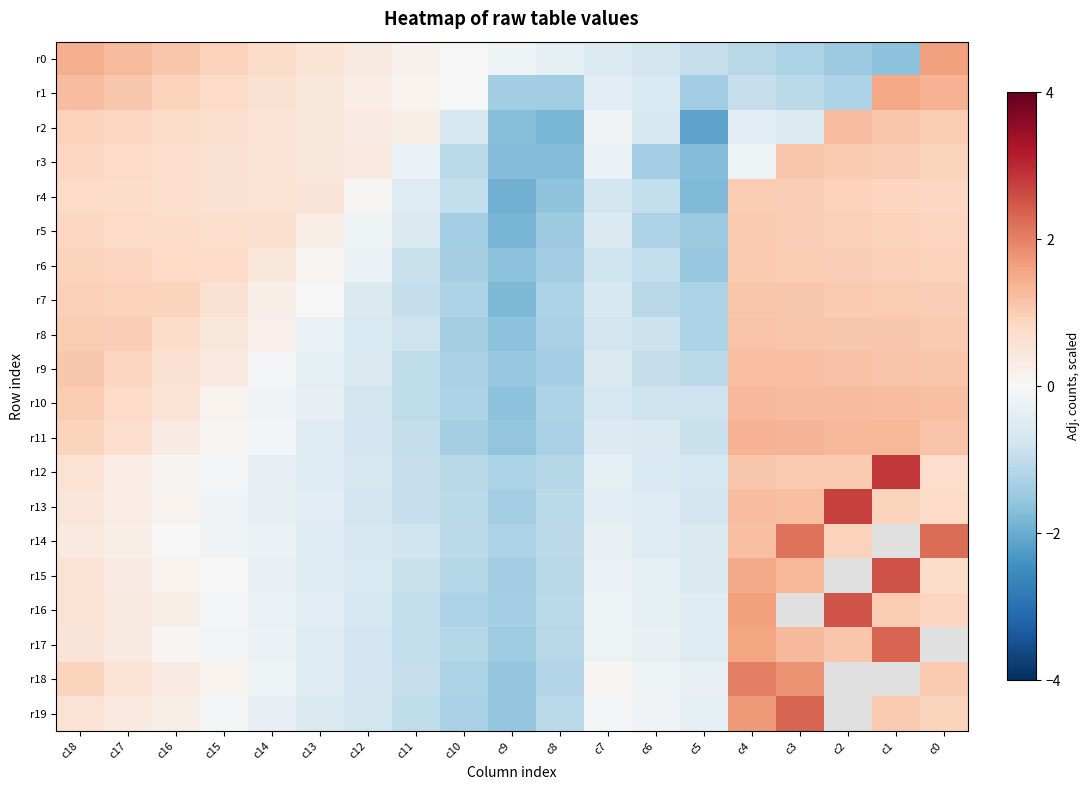

True or false: r13 has a value of -0.1 at c15.

True